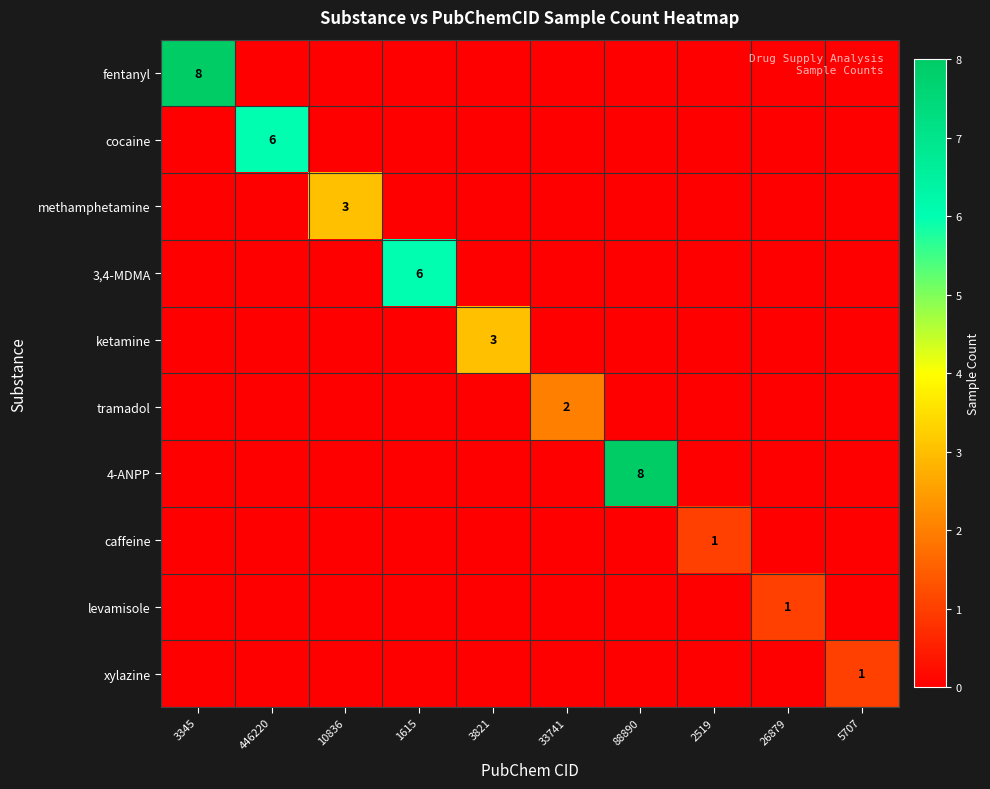

True or false: tramadol has a value of 1 at 2519.

False